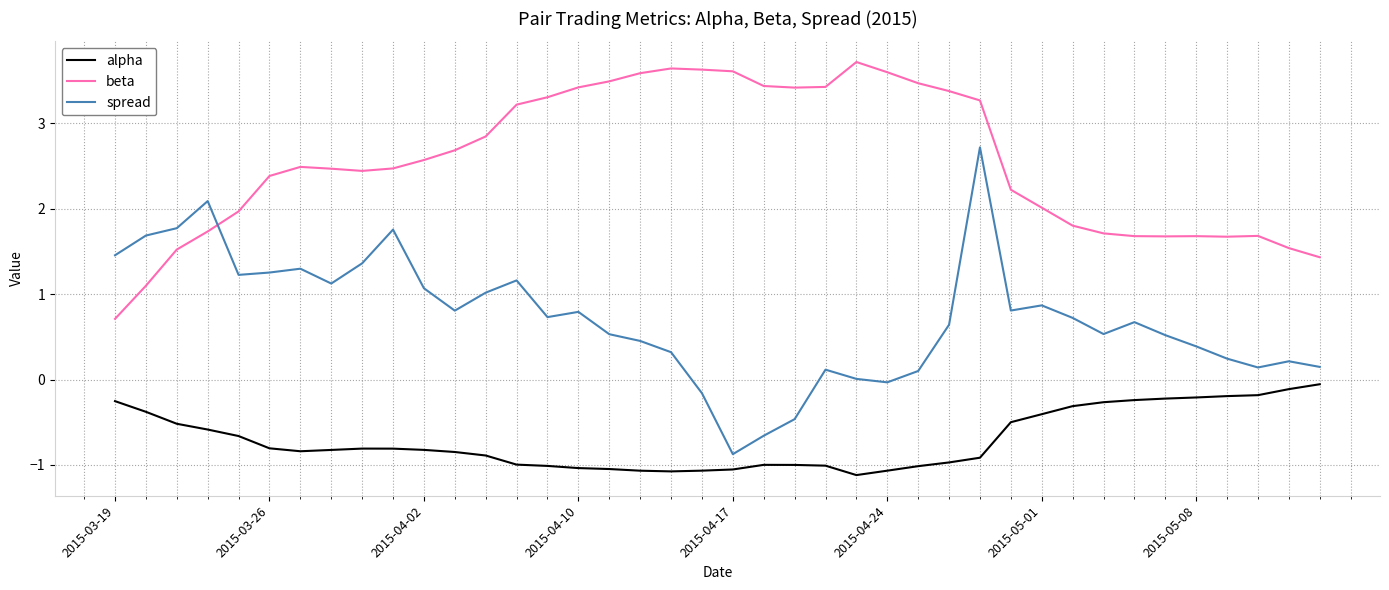

Which series has the largest total across all categories?

beta